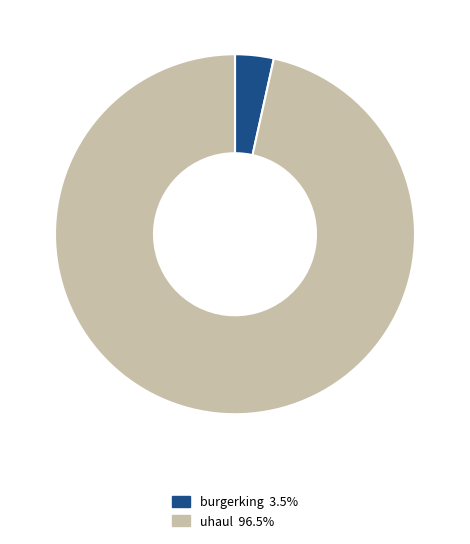

True or false: uhaul accounts for 85% of the total.

False